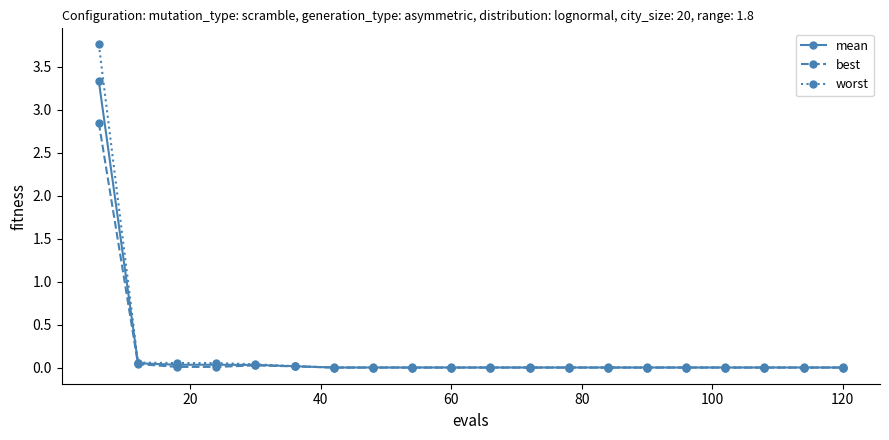

What is the sum of all worst values?

4.0